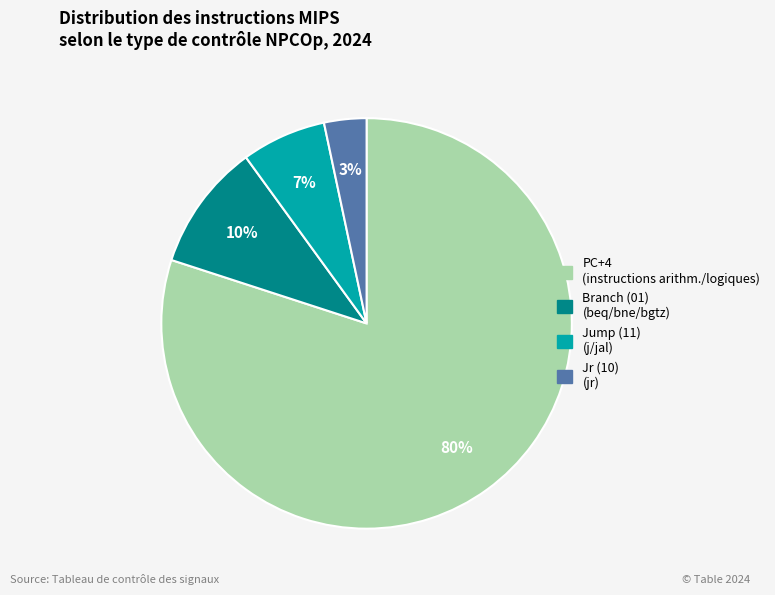

How many slices are in this pie chart?

4